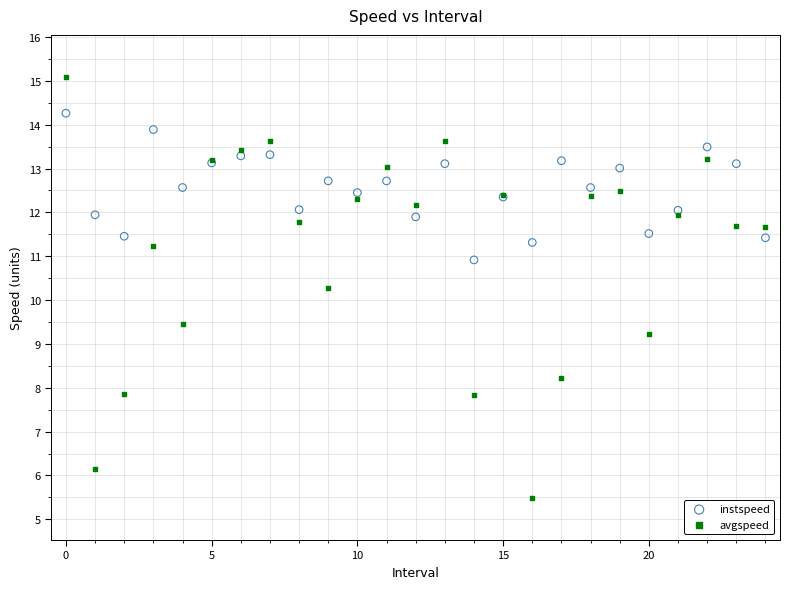

Which series reaches the maximum Y coordinate?

avgspeed